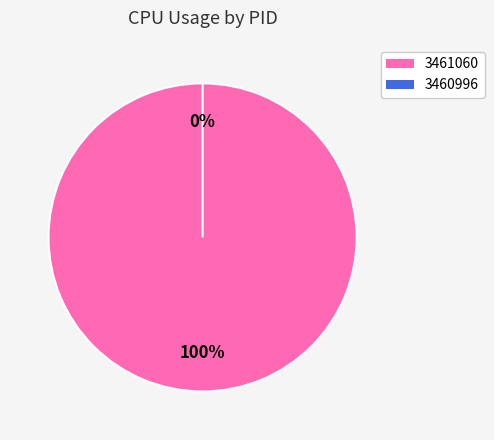

To the nearest percent, what is the difference between the largest and smallest slice percentages?

100%